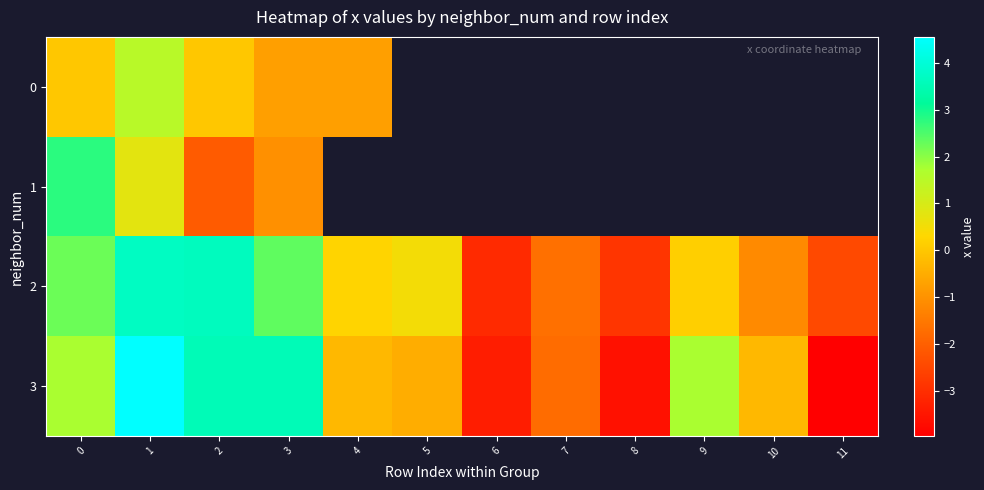

Is it true that 3 equals -0.7 at 7?

False